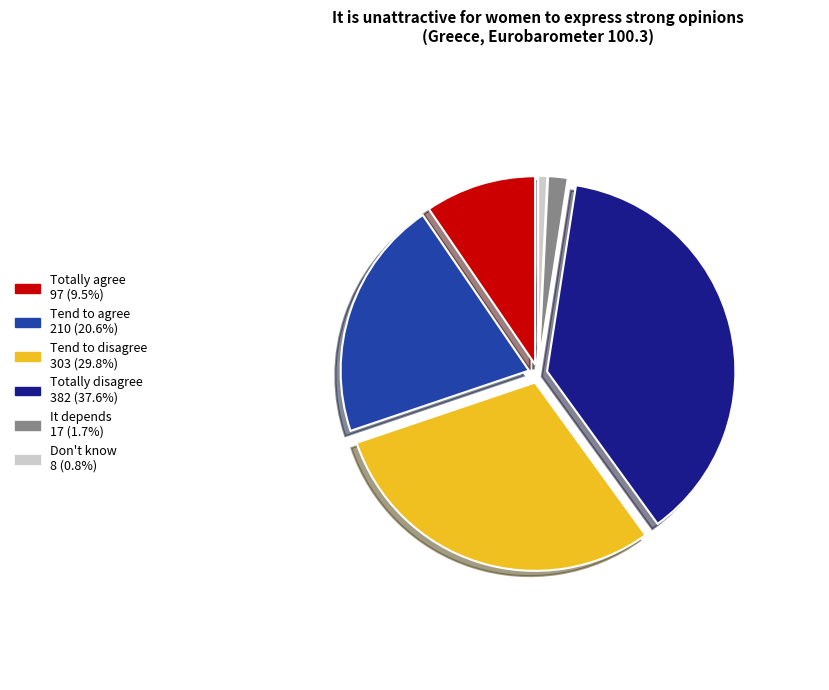

Does Tend to agree account for over 50% of the chart?

No